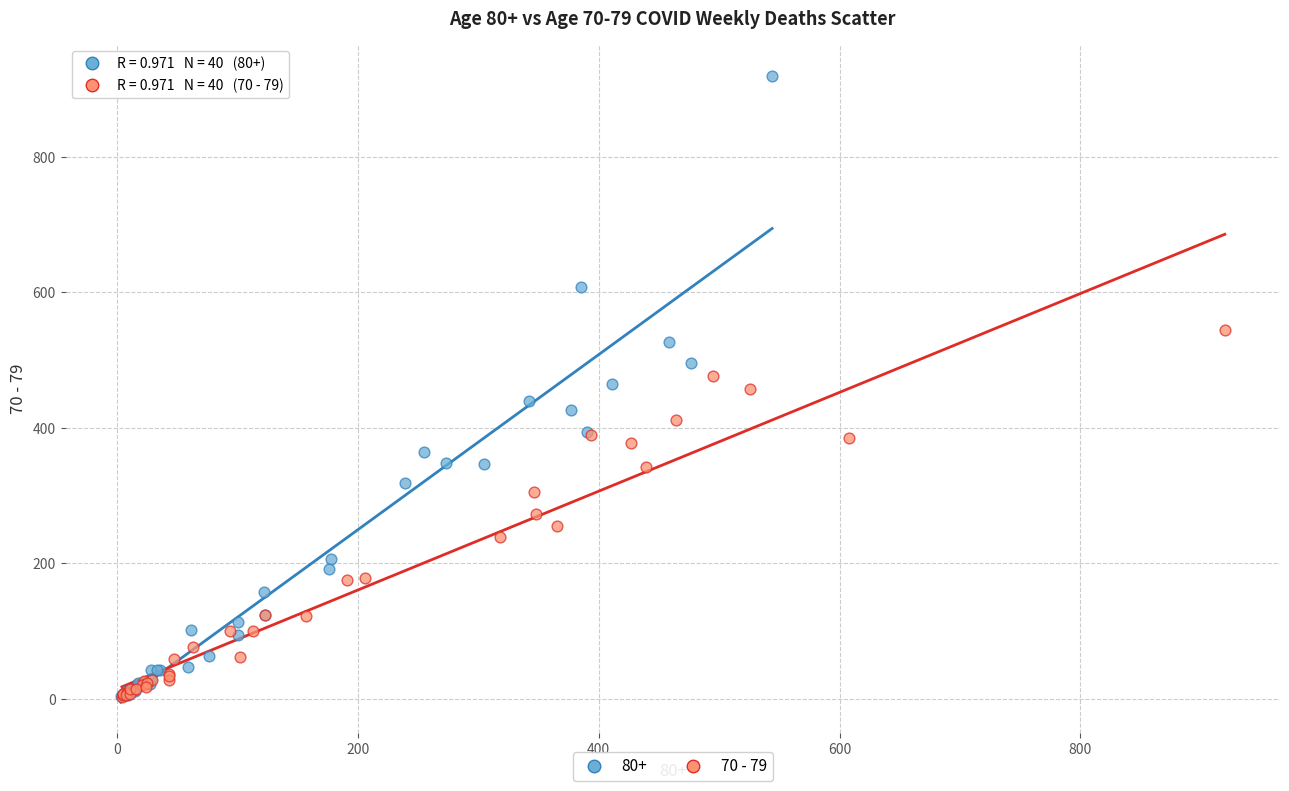

Which series has the largest Y range (max minus min)?

80+